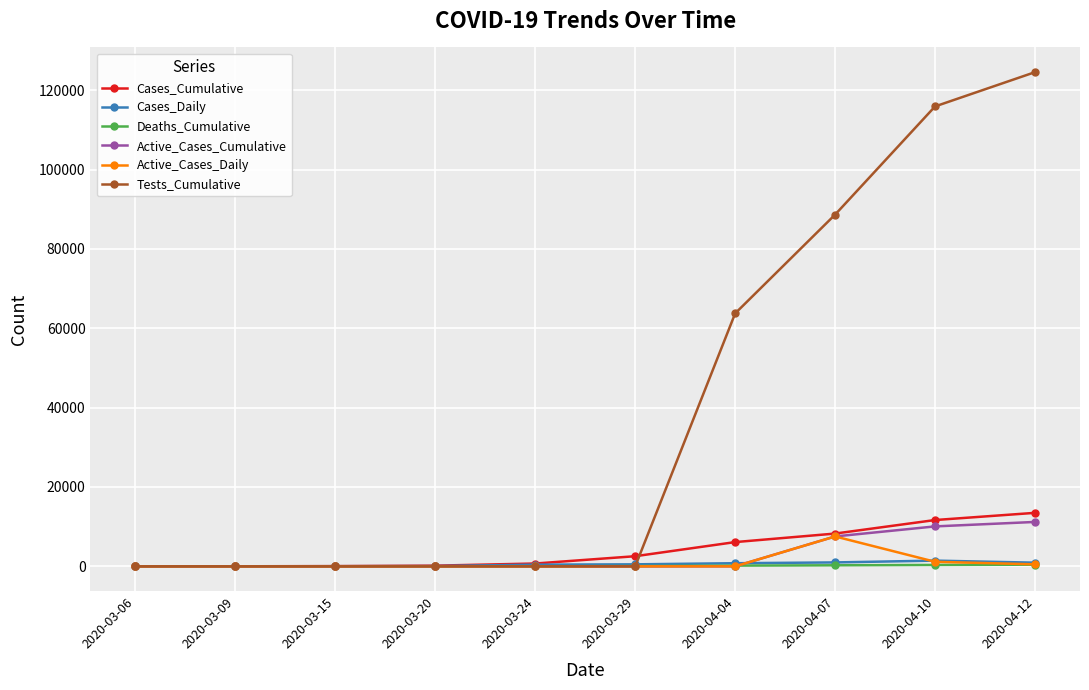

How many data points in Tests_Cumulative are above 0?

4